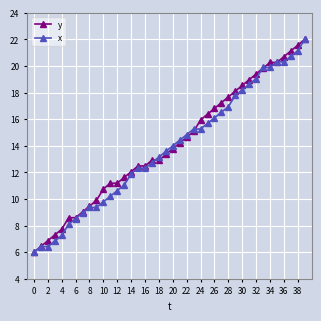

What is the value of the y point at the 25th from the left?

15.9